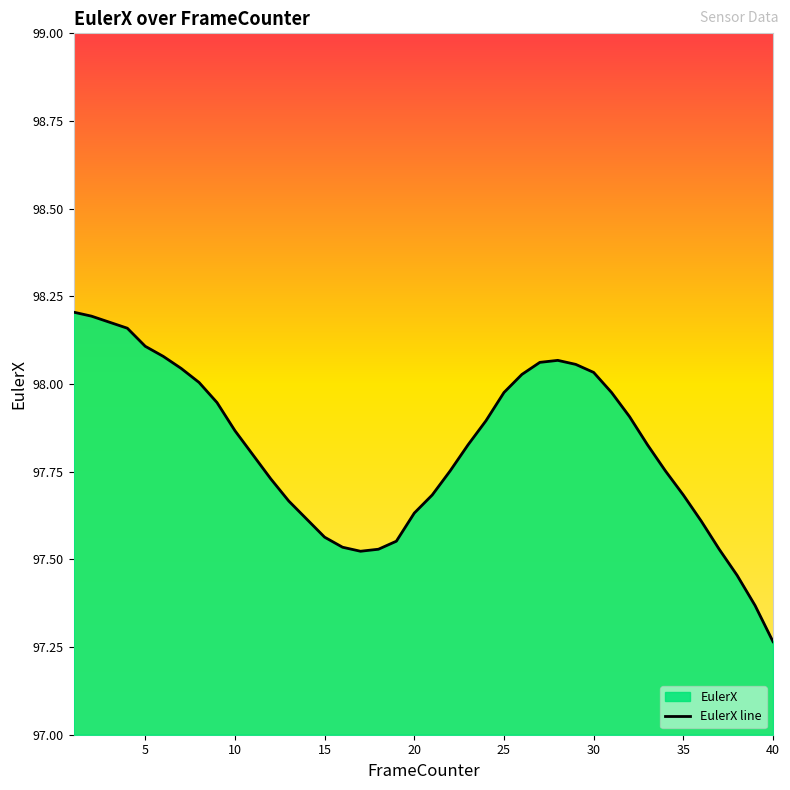

The value at 15 is 28.1. True or false?

False